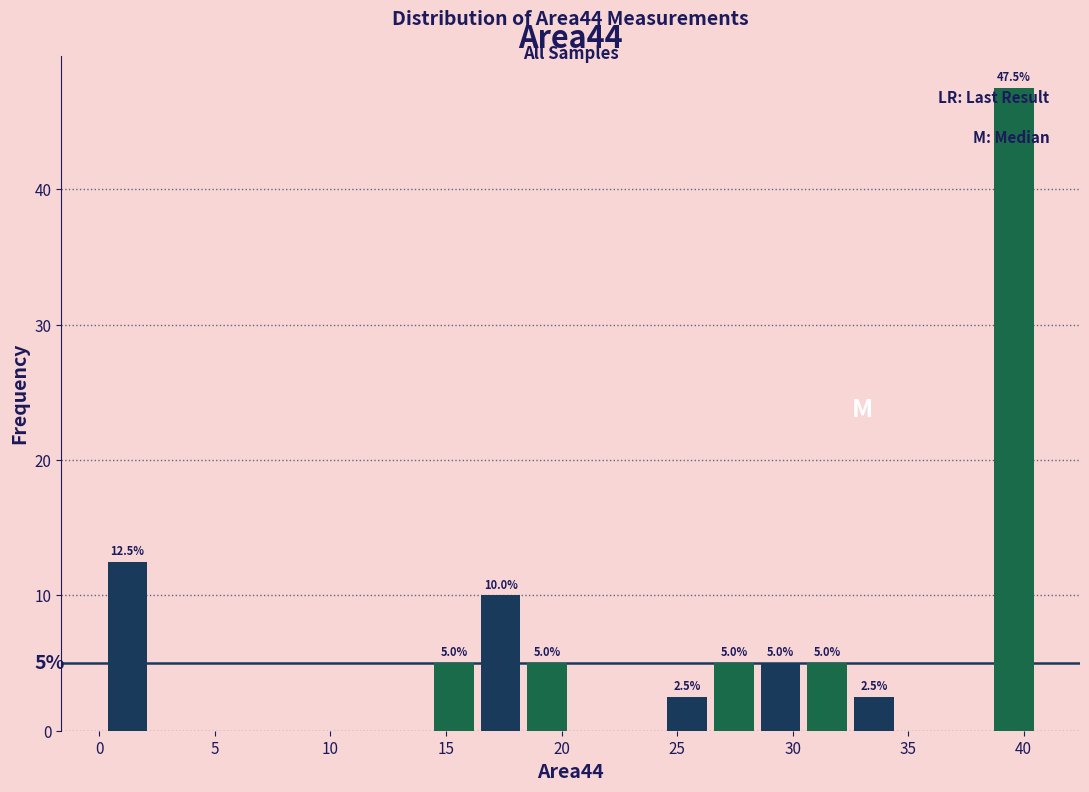

Which range on the x-axis has the tallest bar?

38.5 to 40.5